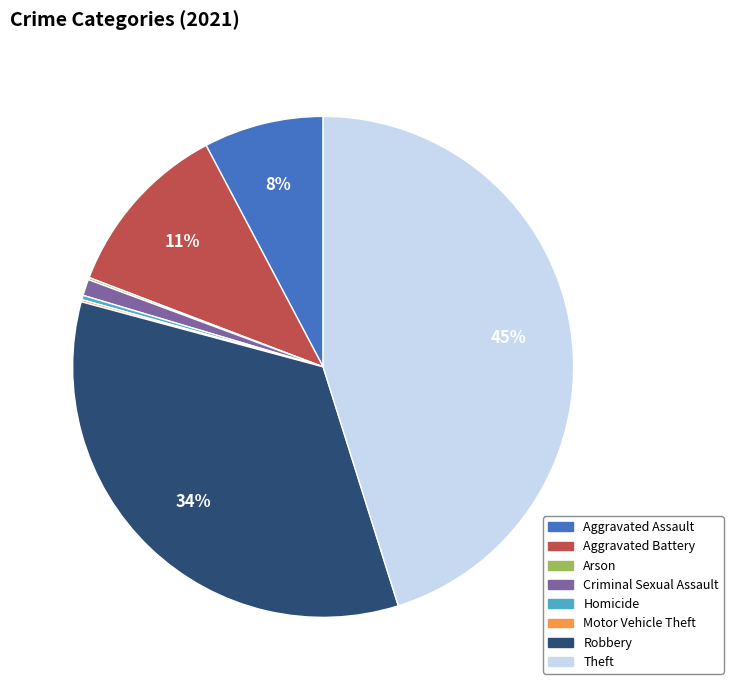

Between Aggravated Assault and Homicide, which is larger?

Aggravated Assault